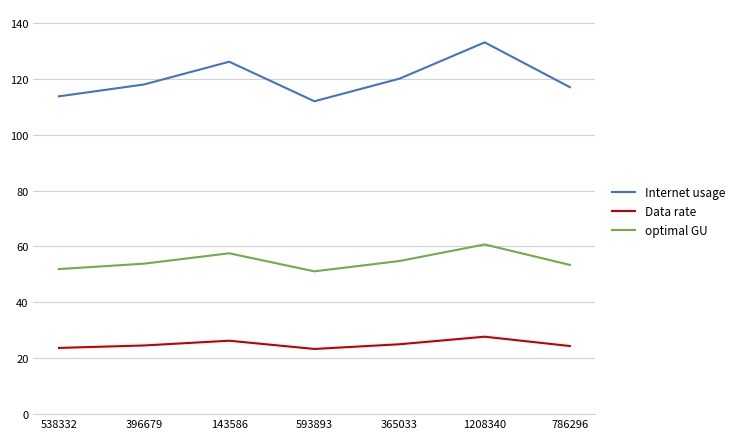

Which category has the lowest value in the Internet usage series?

593893